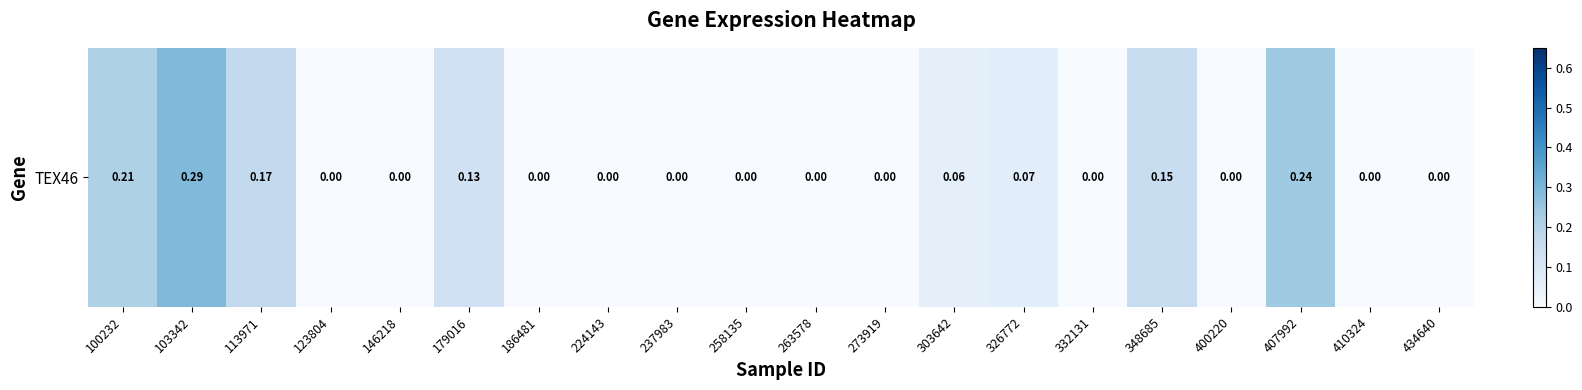

How many data points does each series have?

20